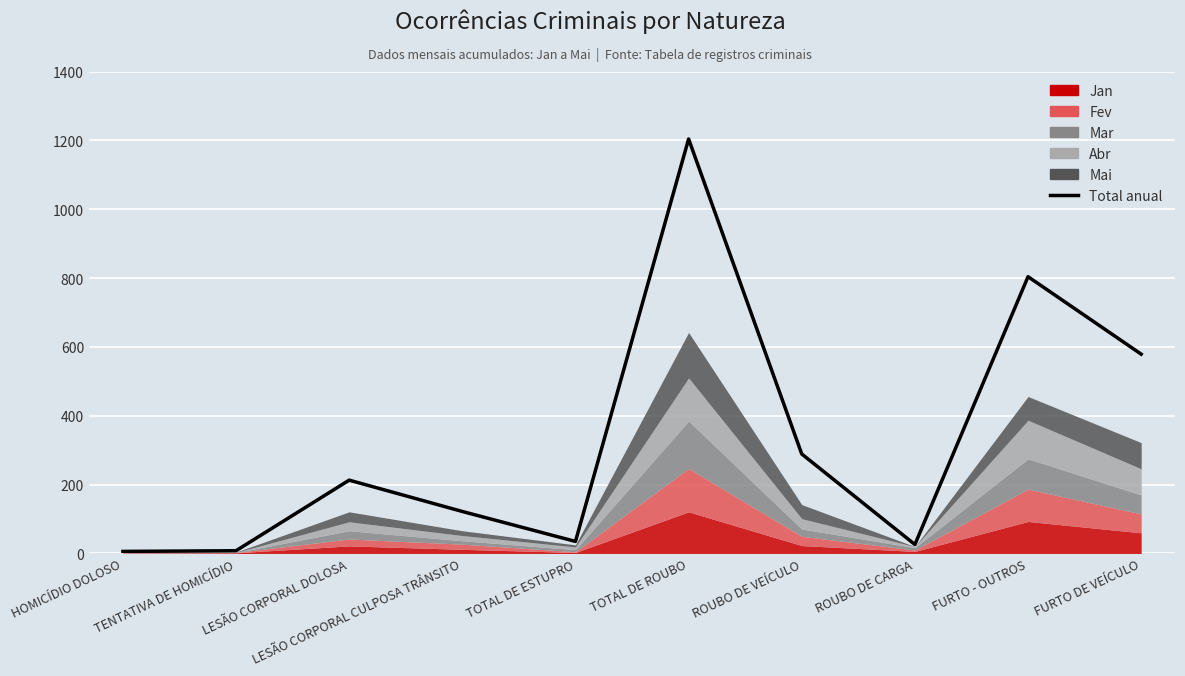

How many values exceed 213?

4